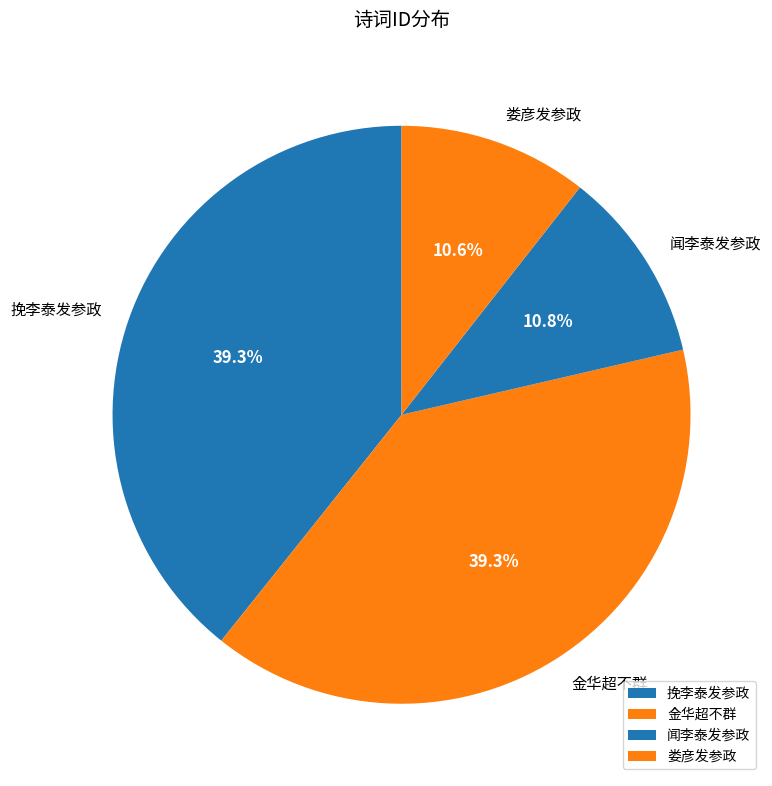

Does 娄彦发参政 account for over 50% of the chart?

No